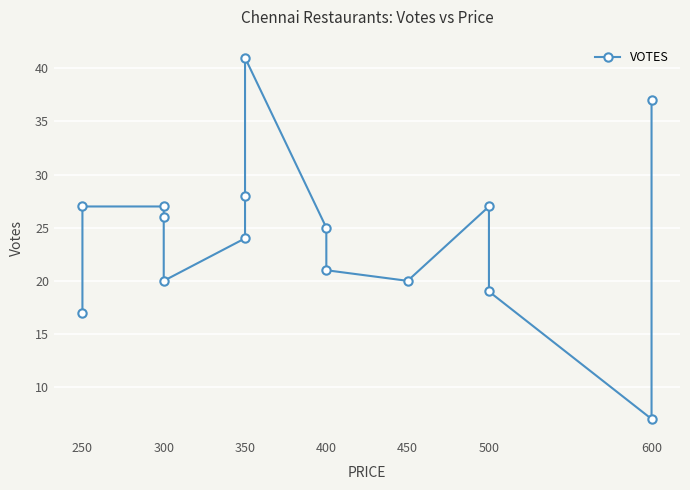

What is the greatest value displayed?

41